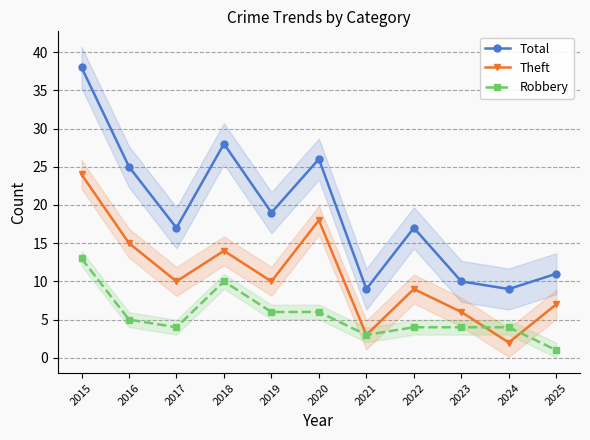

What is the sum of the Total values at 2022 and 2025?

28